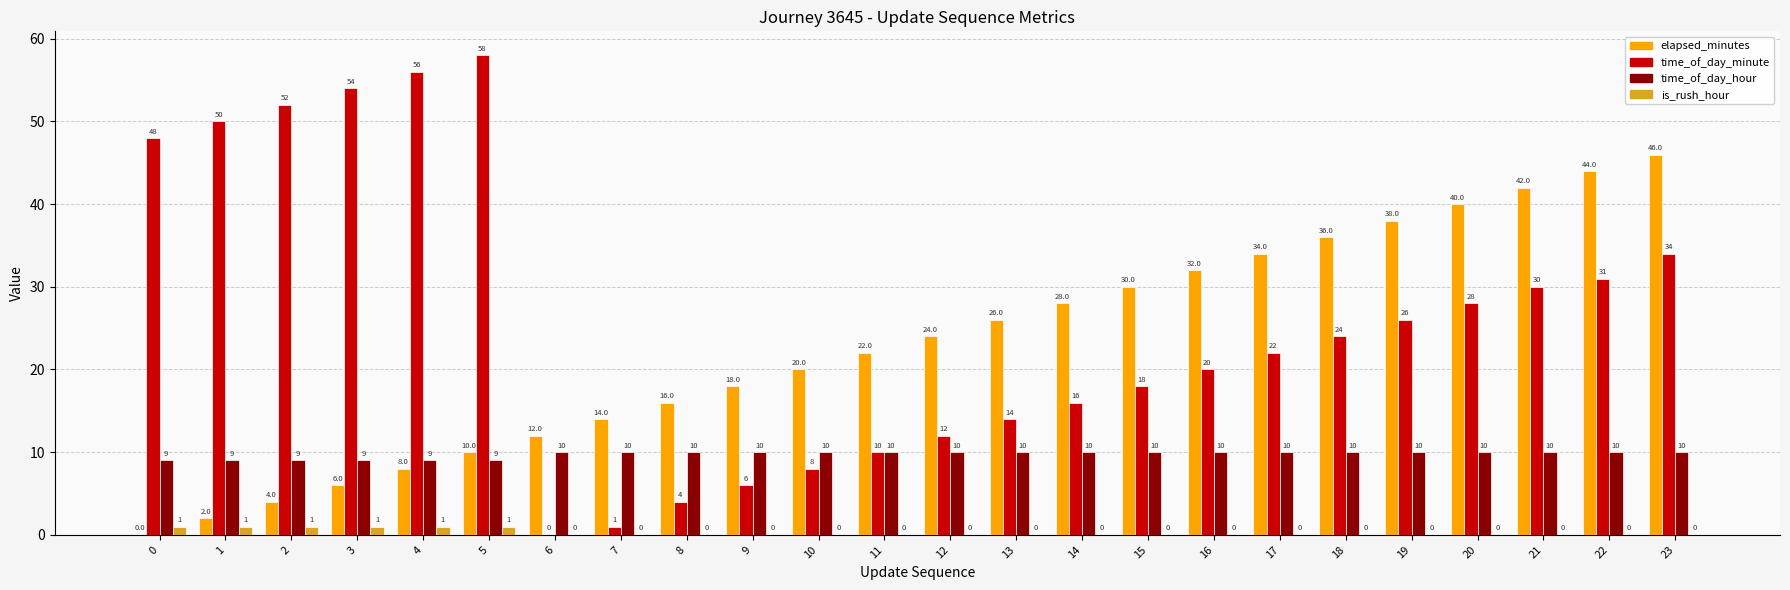

Reading right to left, transcribe all the data shown in this chart.

elapsed_minutes: 46	44	42	40	38	36	34	32	30	28	26	24	22	20	18	16	14	12	10	8	6	4	2	0
time_of_day_minute: 34	31	30	28	26	24	22	20	18	16	14	12	10	8	6	4	1	0	58	56	54	52	50	48
time_of_day_hour: 10	10	10	10	10	10	10	10	10	10	10	10	10	10	10	10	10	10	9	9	9	9	9	9
is_rush_hour: 0	0	0	0	0	0	0	0	0	0	0	0	0	0	0	0	0	0	1	1	1	1	1	1